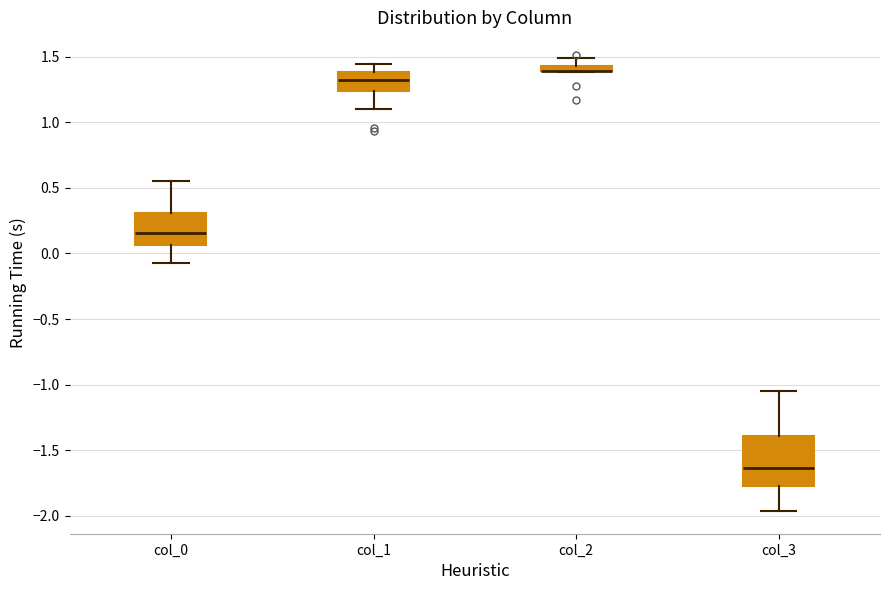

Which box is the tallest, from its lower edge to its upper edge?

col_3